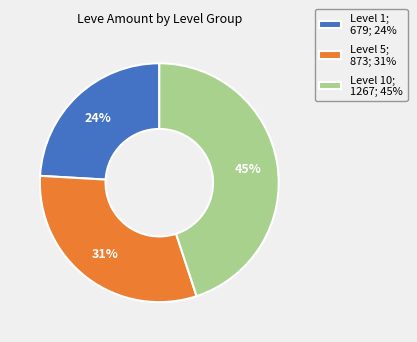

Is there any slice that represents more than half of the pie?

No